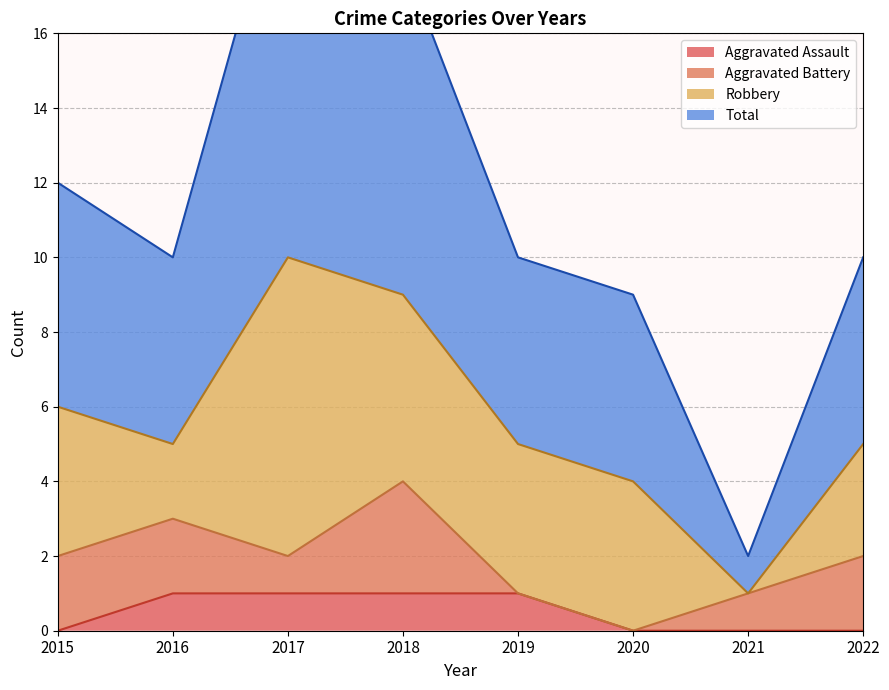

How many Aggravated Assault values are between 0 and 1?

8